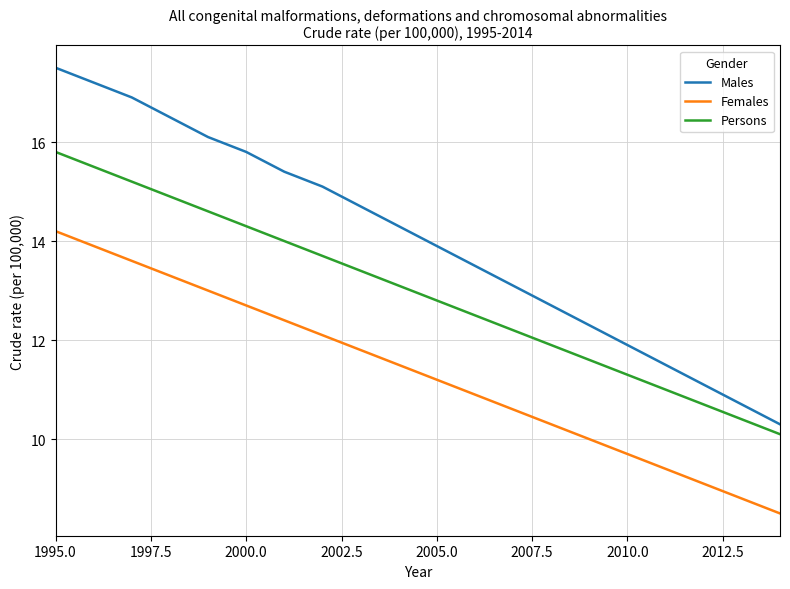

What is the difference between the maximum and minimum values in the Persons series?

5.7